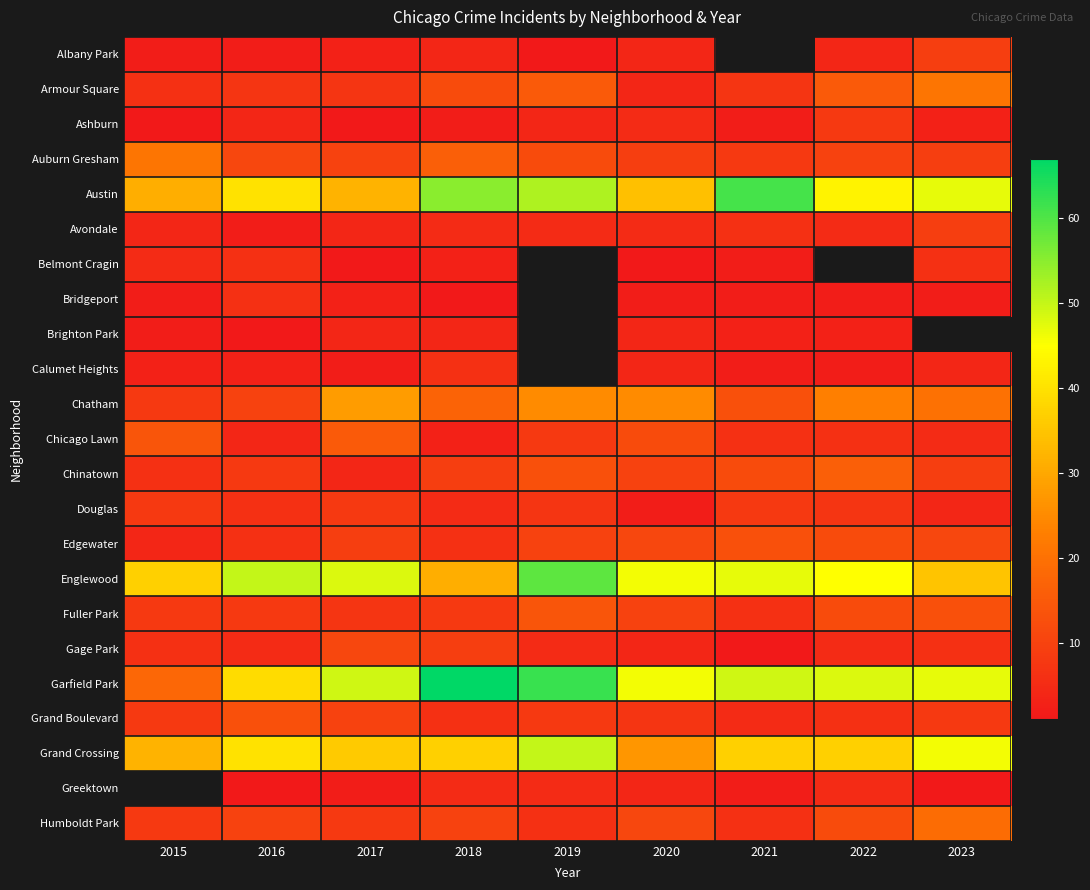

What is the minimum value for Chicago Lawn?

3.0